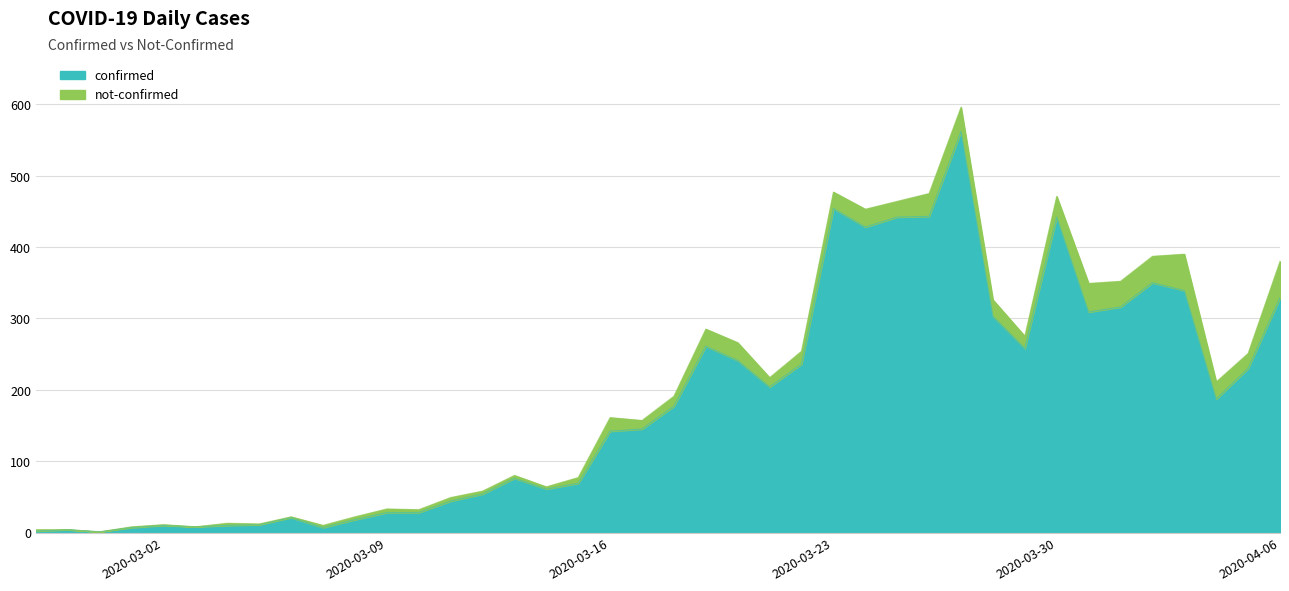

True or false: the data shows 33 at 2020-03-14.

False